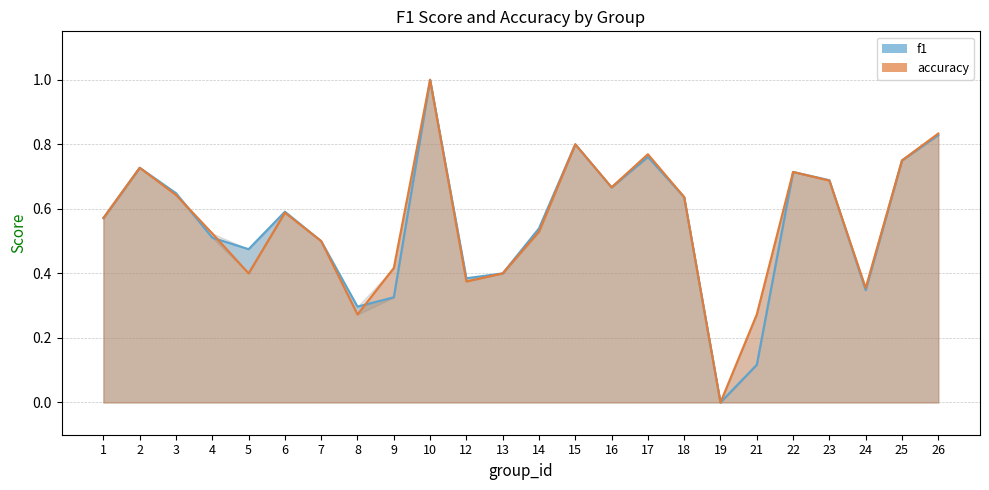

True or false: f1 has a value of 0.7 at 2.

True